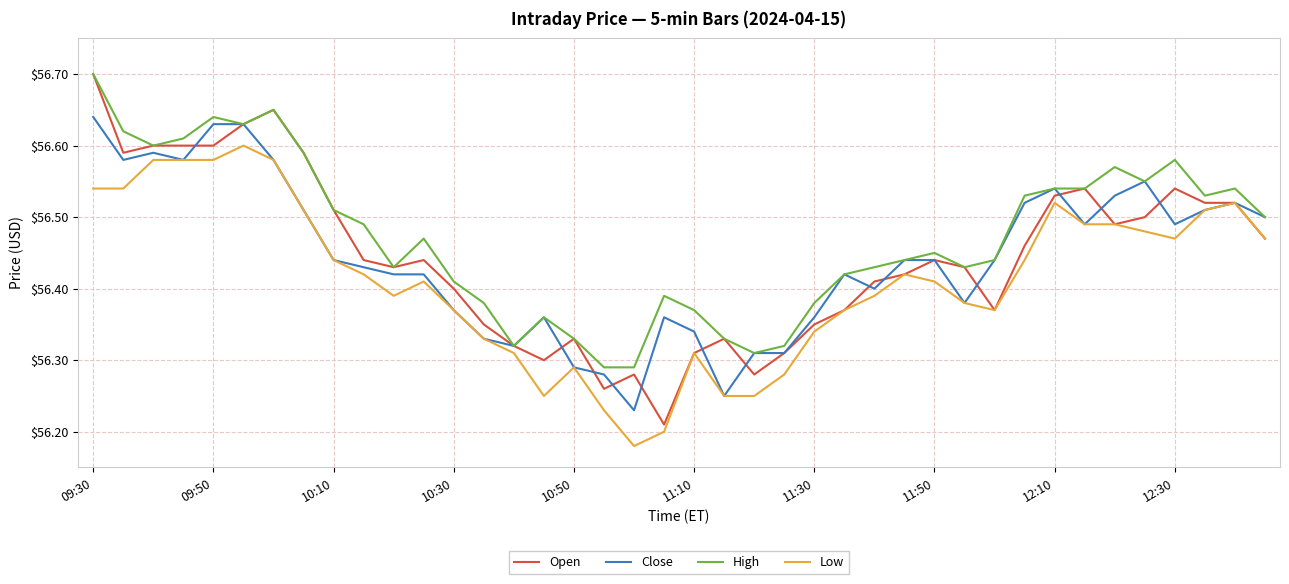

Which series has the largest total across all categories?

High